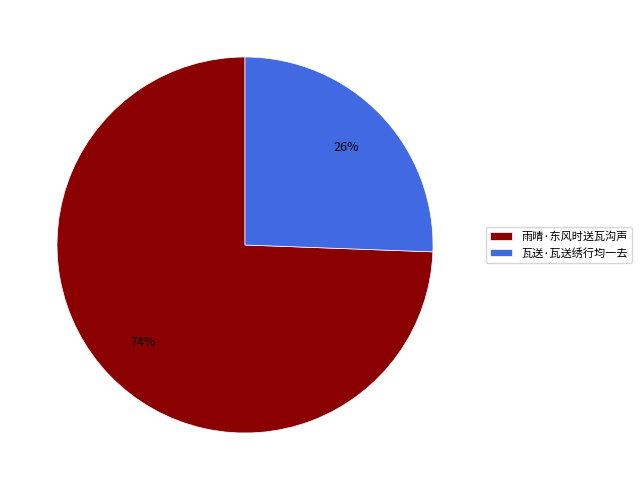

To the nearest percent, what percentage of the pie is 瓦送·瓦送绣行均一去?

26%